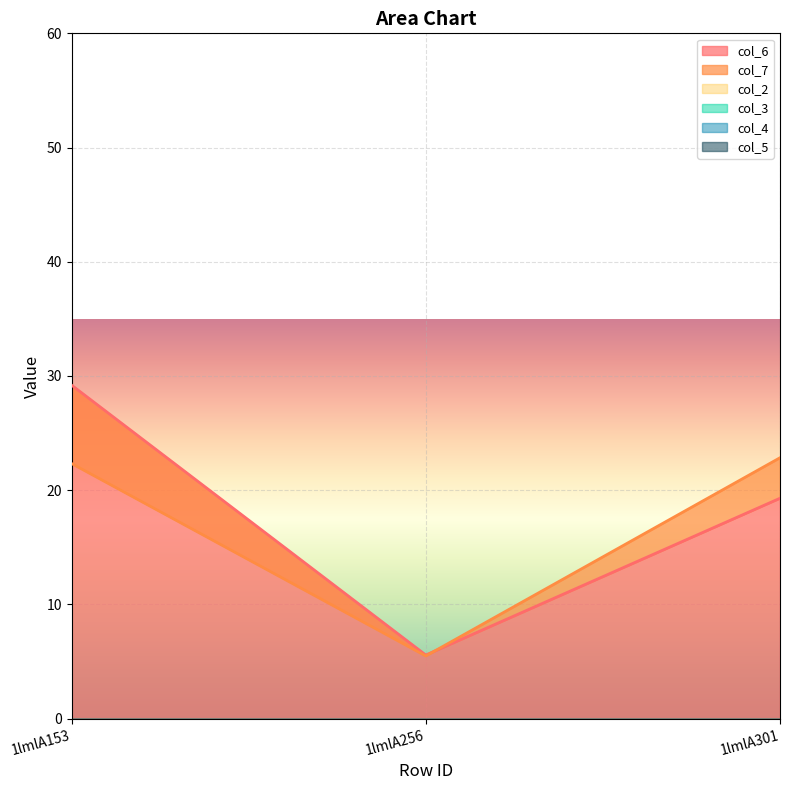

What is the difference between the highest and lowest values at 1lmlA301?

22.8